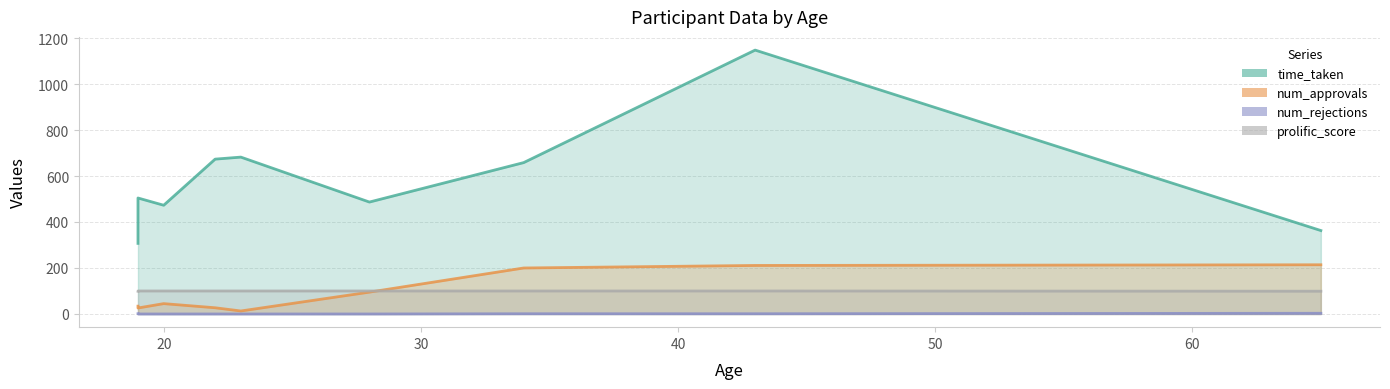

True or false: time_taken has a value of 180.1 at 19.

False